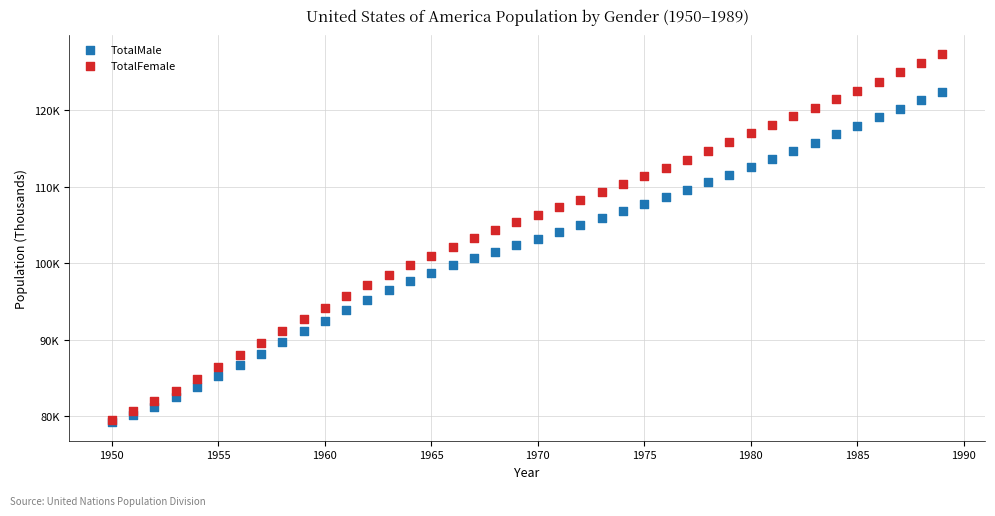

What are all the series names shown in the legend?

TotalMale, TotalFemale